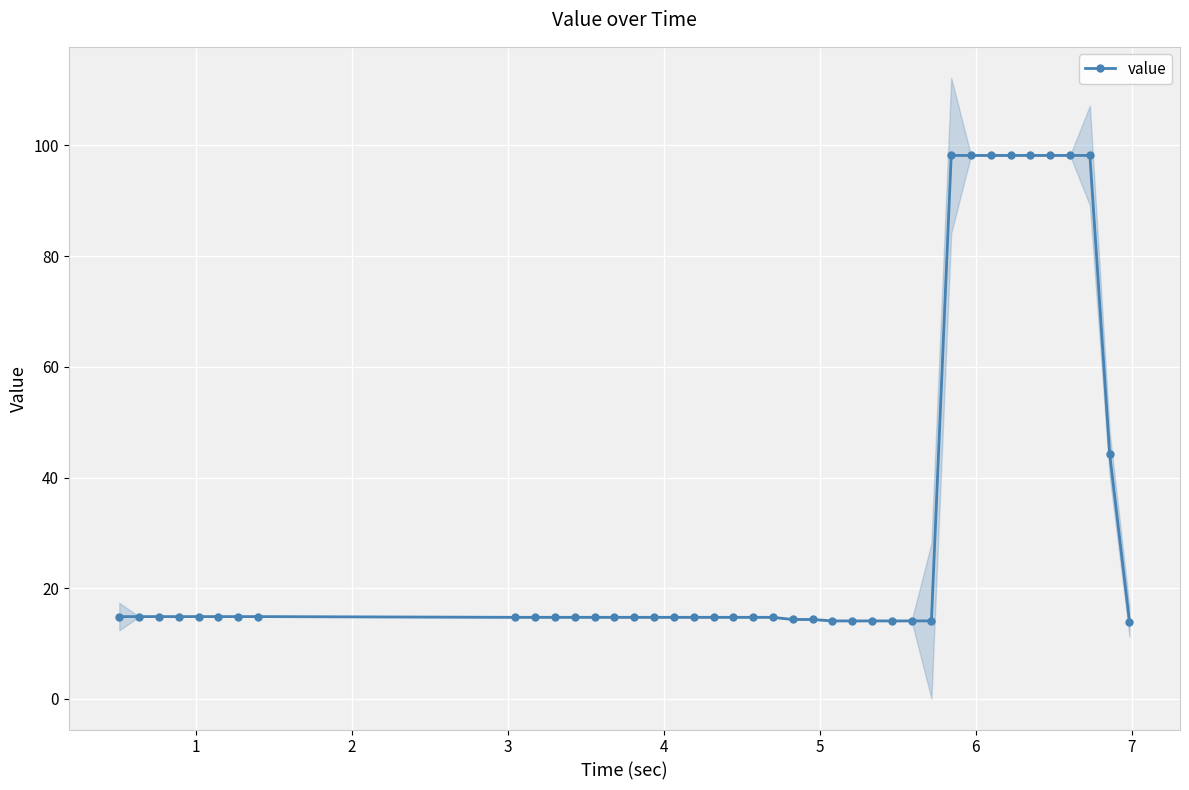

What is the value of the 3rd point from the left?

14.9